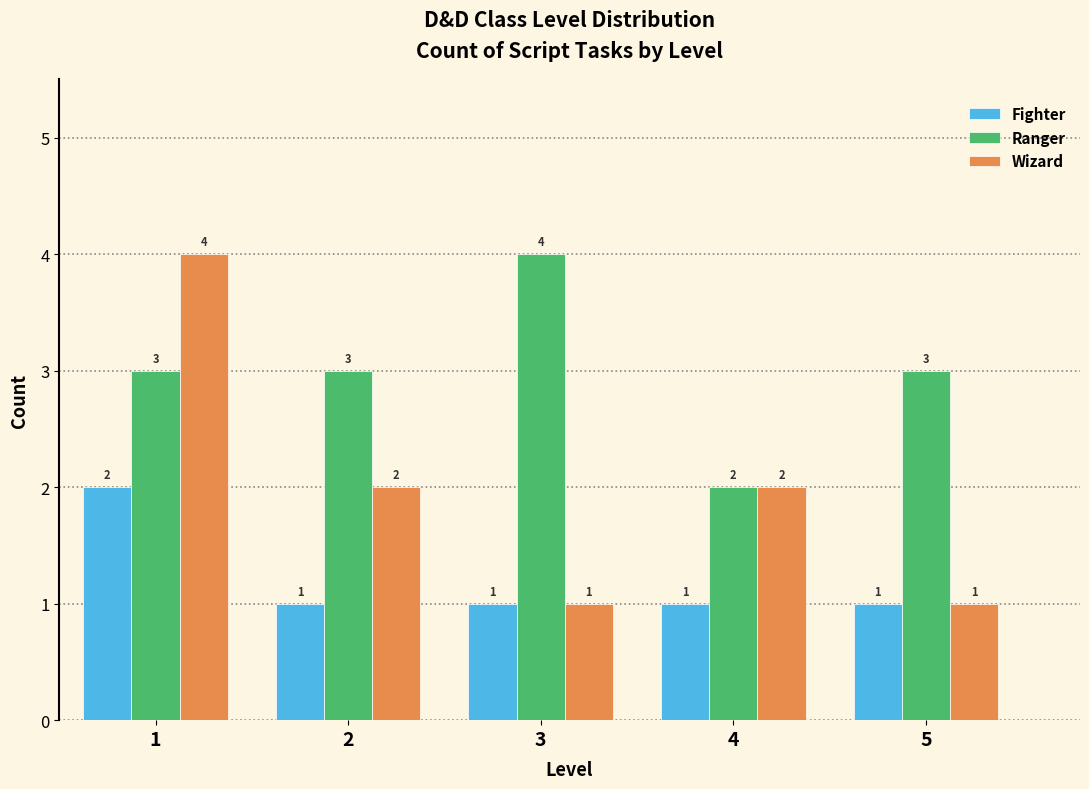

Reading left to right, list all the values displayed in this chart.

Fighter: 1=2	2=1	3=1	4=1	5=1
Ranger: 1=3	2=3	3=4	4=2	5=3
Wizard: 1=4	2=2	3=1	4=2	5=1